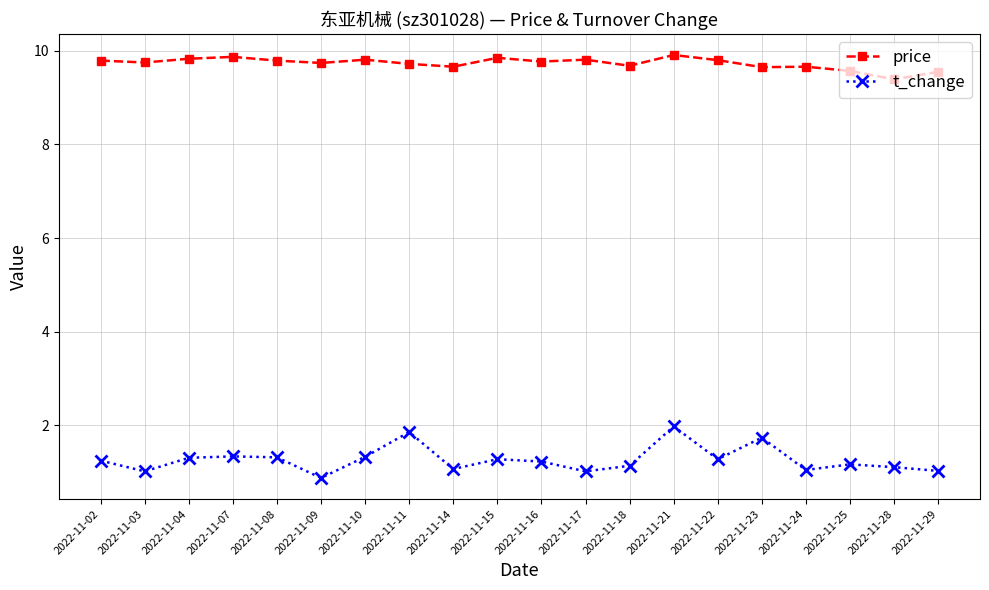

What is the value of the price point at the 16th from the left?

9.7